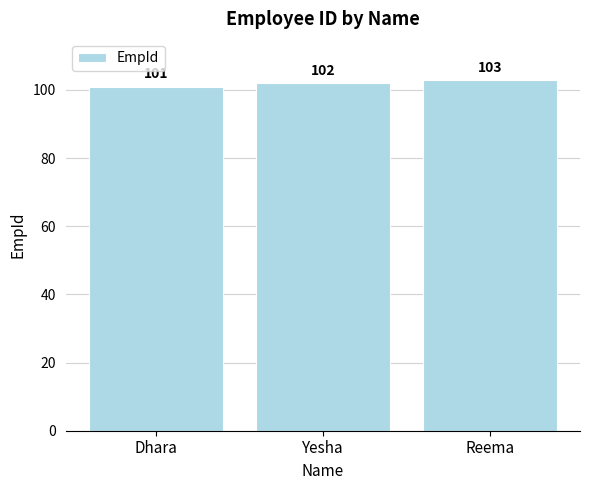

What is the change in value from Dhara to Reema?

+2